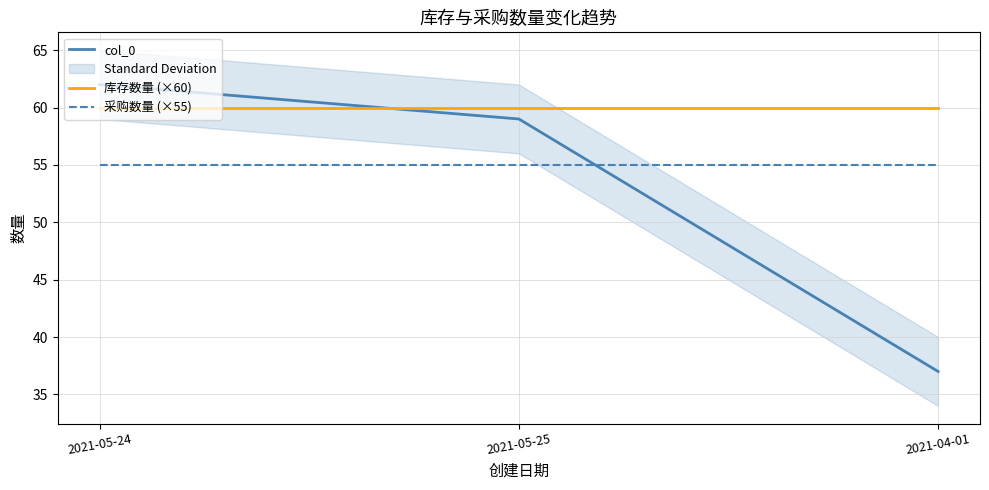

At which label does 采购数量 (×55) reach its peak?

2021-05-24